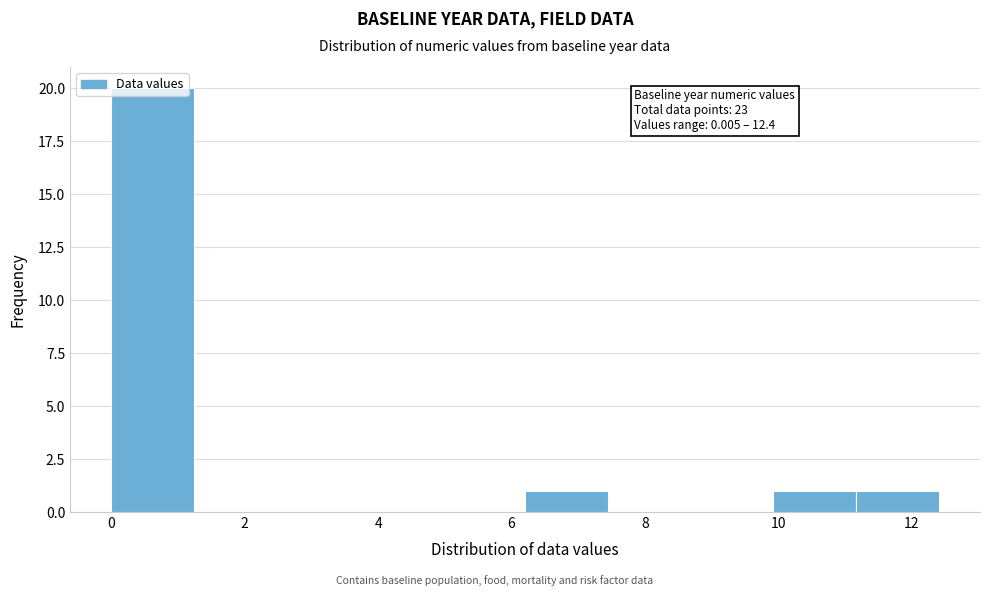

Over which range of the x-axis is the bar tallest?

0.0 to 1.2